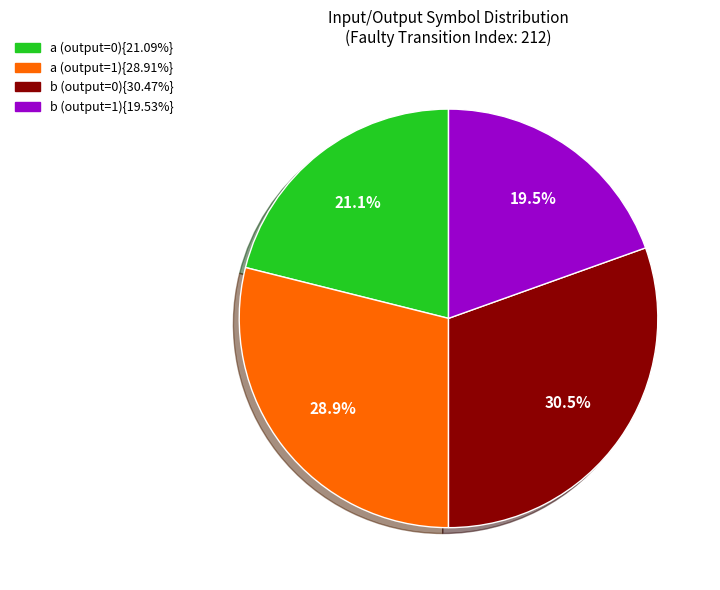

Is there any slice that represents more than half of the pie?

No